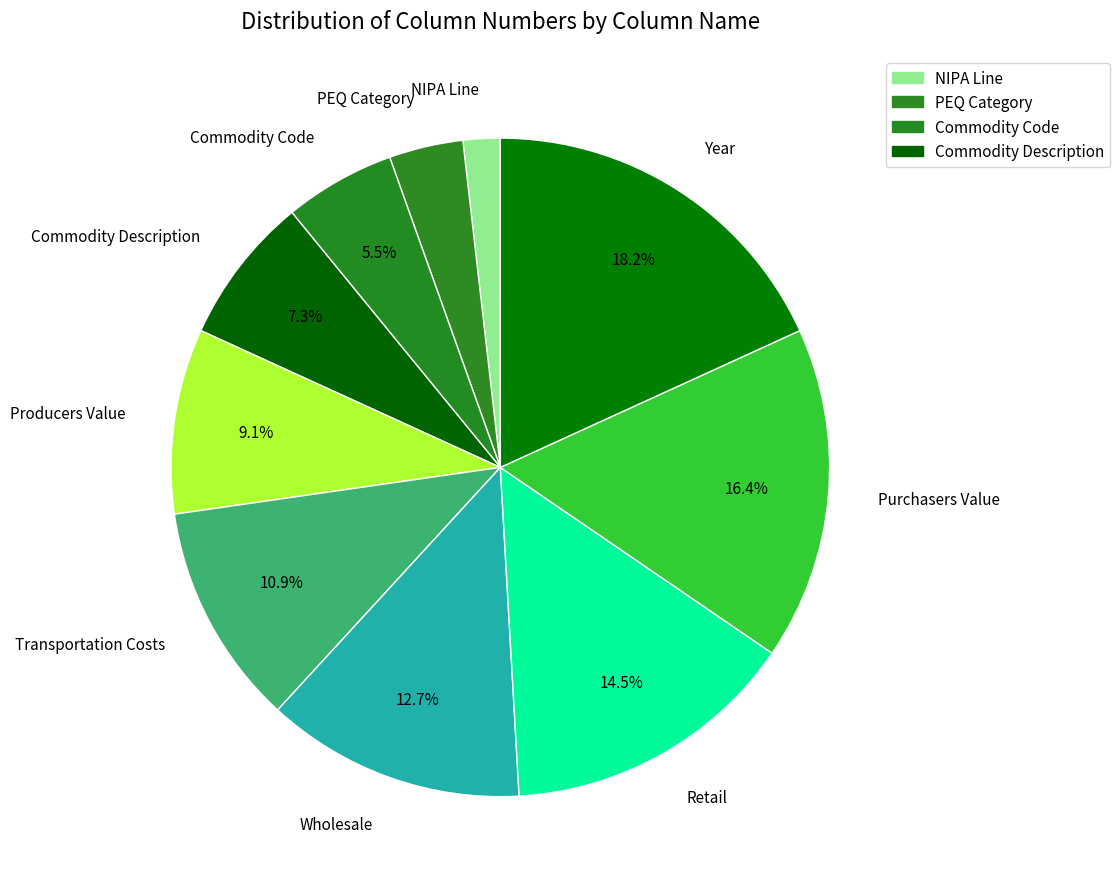

Which category has the smallest portion of the pie?

NIPA Line